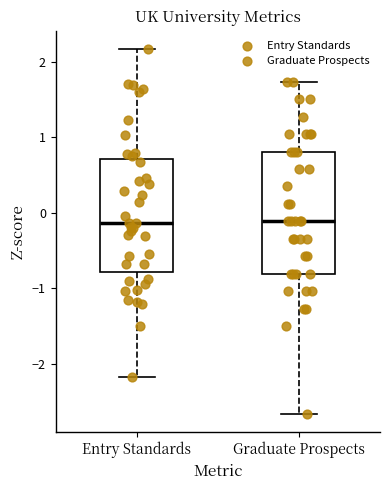

Reading left to right, transcribe this box plot: for each box, give where its median line is, the range the box spans, and where its two whiskers end, as read against the y-axis. The values are not printed on the chart, so give them approximately, as read against the axis.

Entry Standards: median -0.1, box -0.8 to 0.7, whiskers -2.2 to 2.2
Graduate Prospects: median -0.1, box -0.8 to 0.8, whiskers -2.7 to 1.7